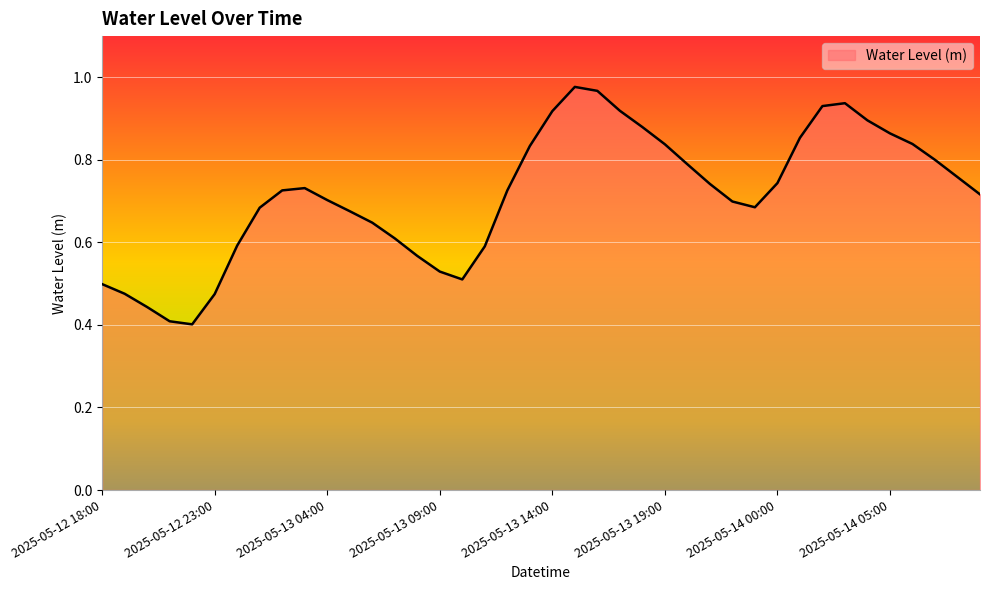

Reading right to left, extract all data points from this chart.

0.7	0.8	0.8	0.8	0.9	0.9	0.9	0.9	0.9	0.7	0.7	0.7	0.7	0.8	0.8	0.9	0.9	1.0	1.0	0.9	0.8	0.7	0.6	0.5	0.5	0.6	0.6	0.6	0.7	0.7	0.7	0.7	0.7	0.6	0.5	0.4	0.4	0.4	0.5	0.5